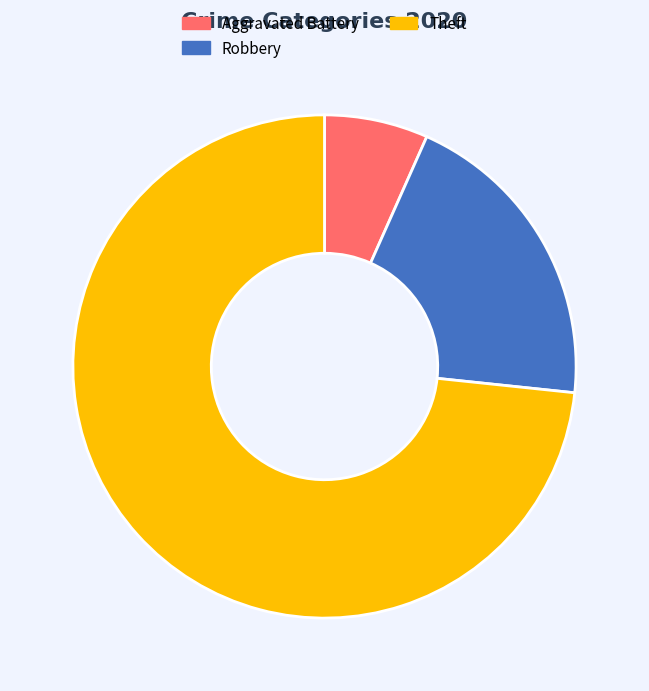

Does Theft represent more than half of the total?

Yes